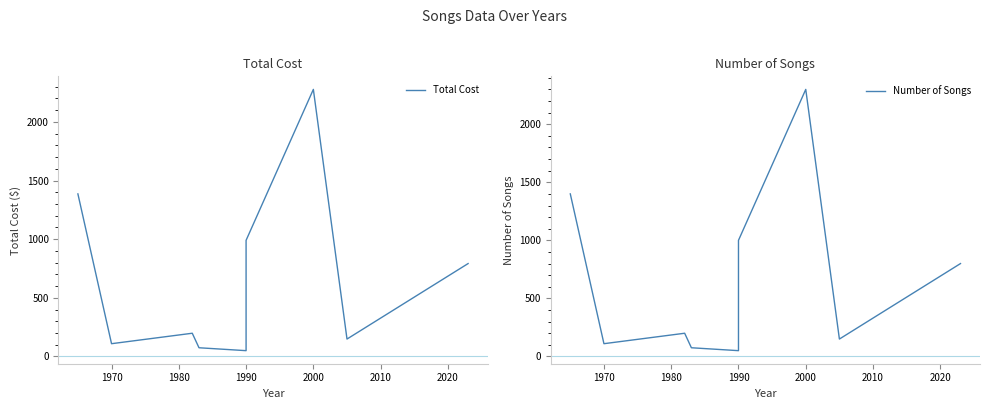

At how many categories does at least one series exceed 850?

3